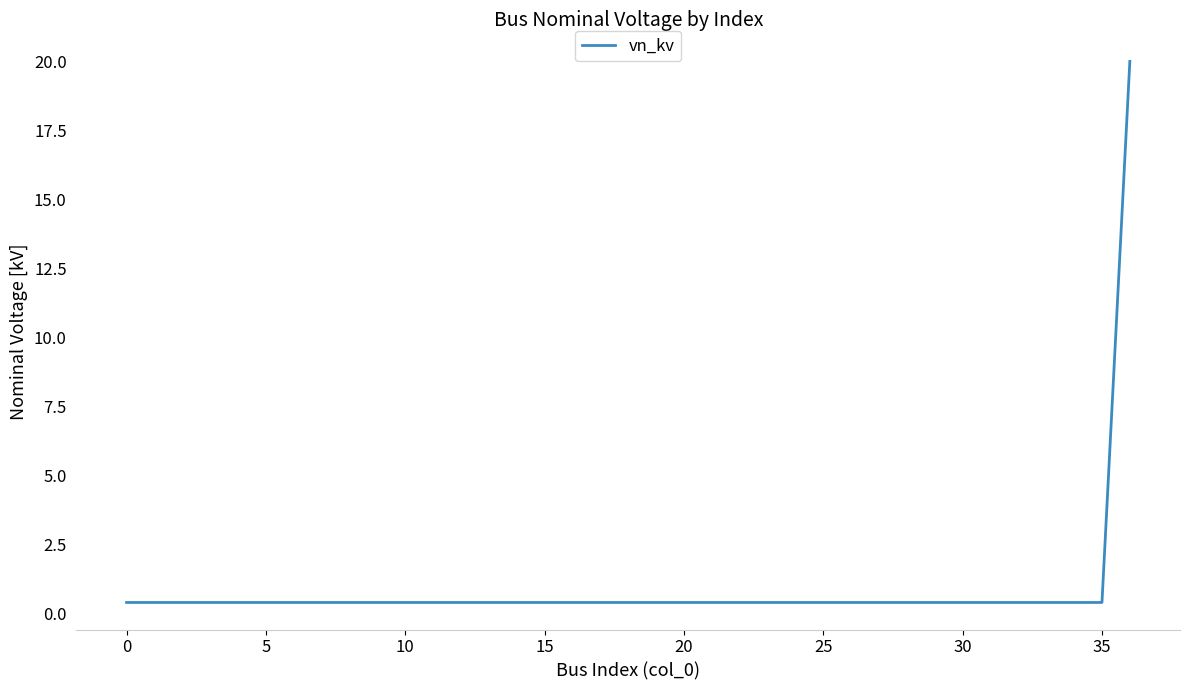

What is the maximum value shown in the chart?

20.0